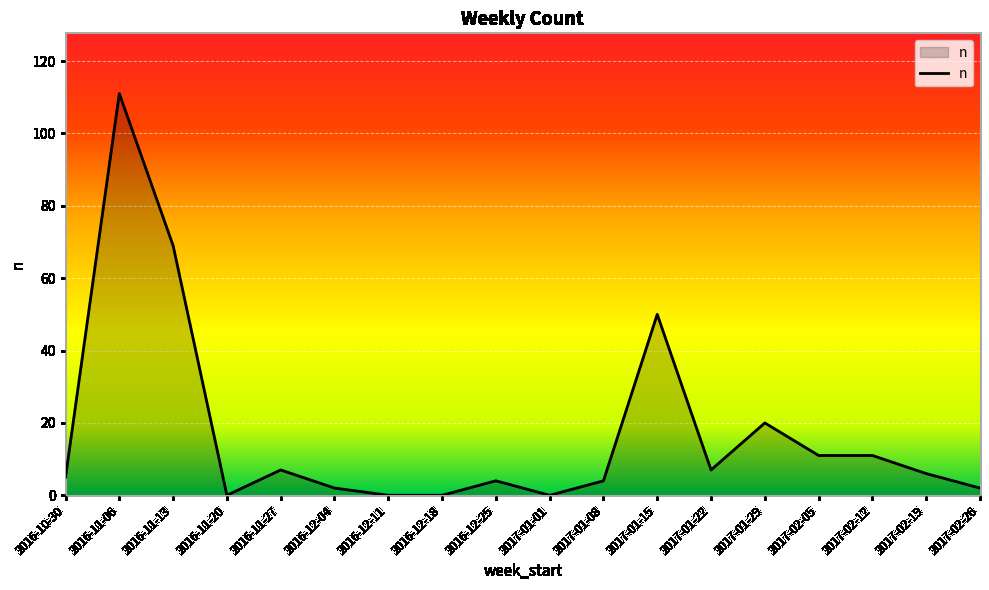

Which category has the highest value across all series?

2016-11-06